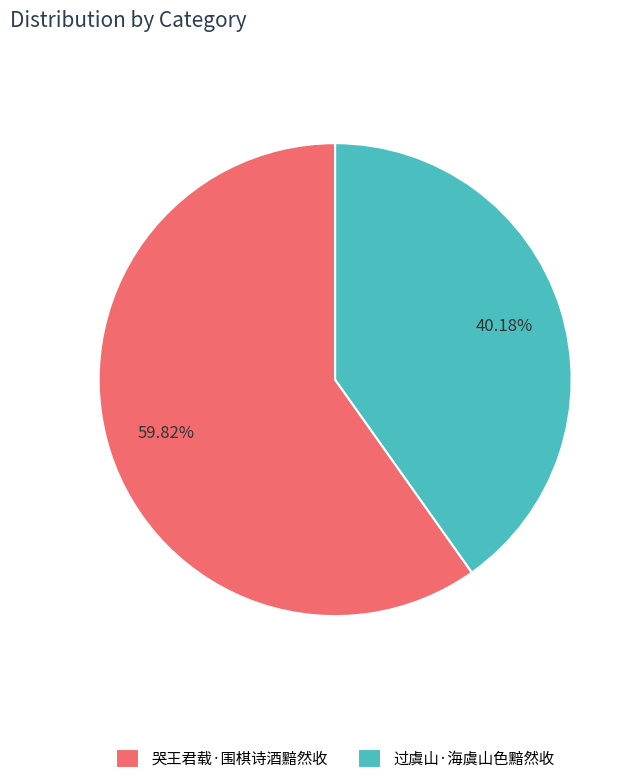

To the nearest percent, what is the difference between the 过虞山·海虞山色黯然收 and 哭王君载·围棋诗酒黯然收 slice percentages?

20%